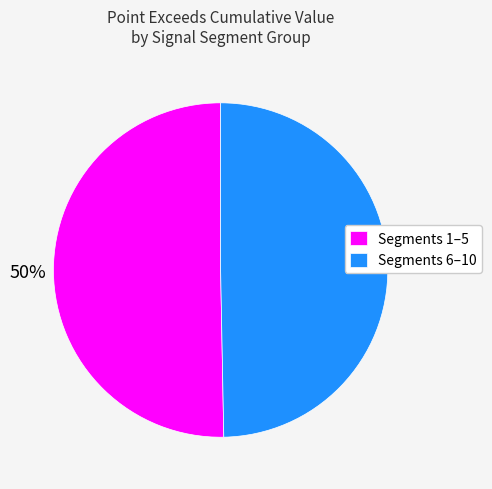

How many segments does this pie chart have?

2